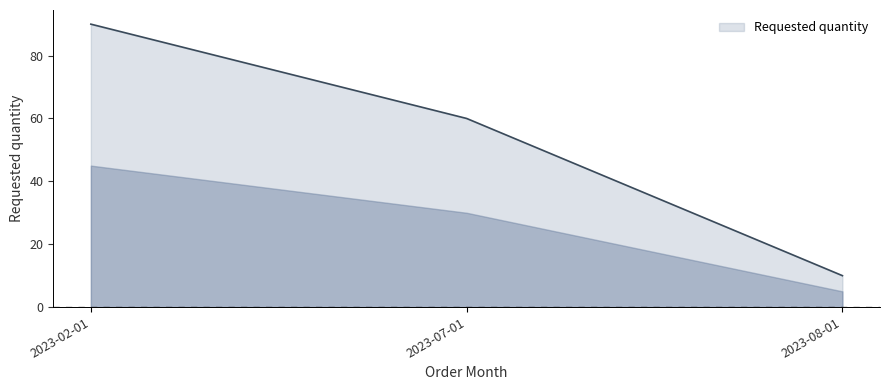

Rank the categories by value from highest to lowest.

2023-02-01, 2023-07-01, 2023-08-01